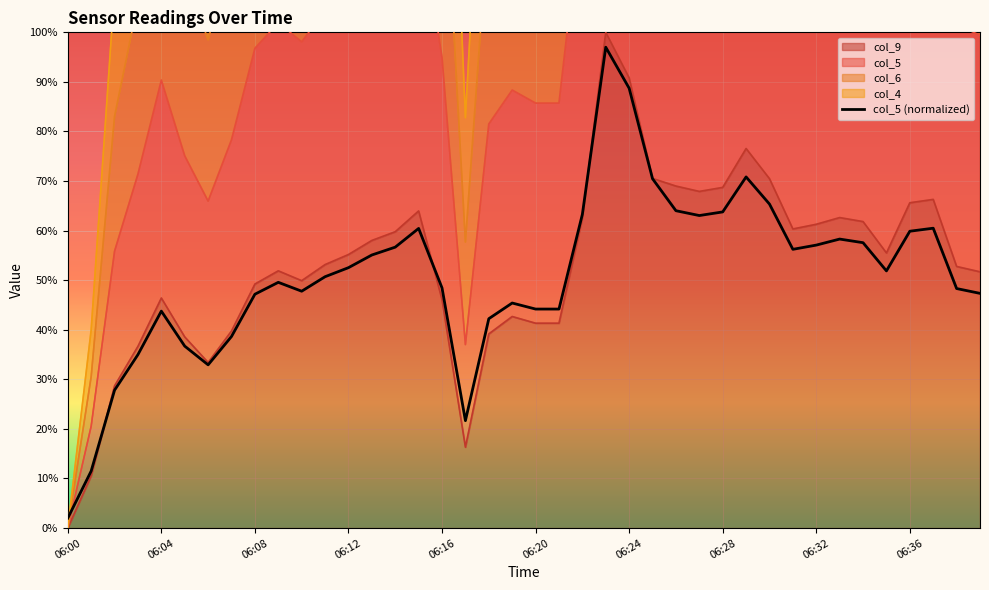

What is the highest value of the col_9 series?

1.0